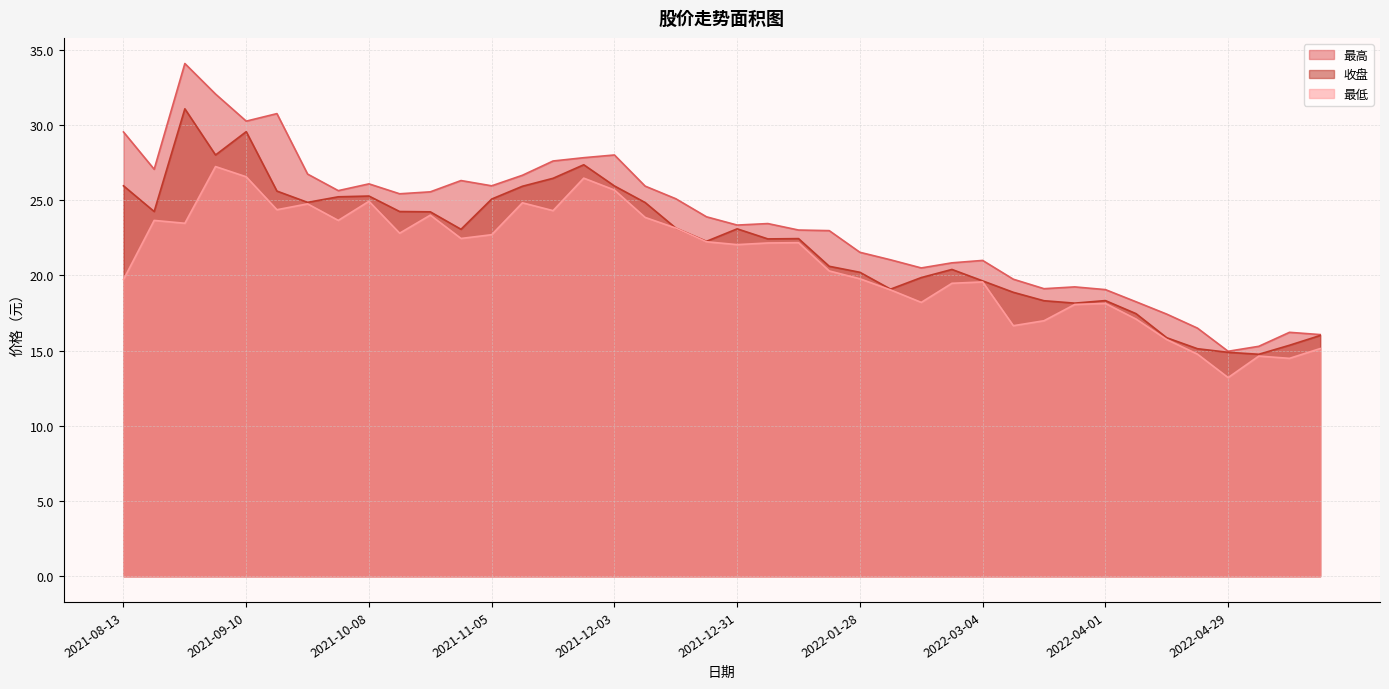

What is the label of the 3rd point from the left?

2021-08-27